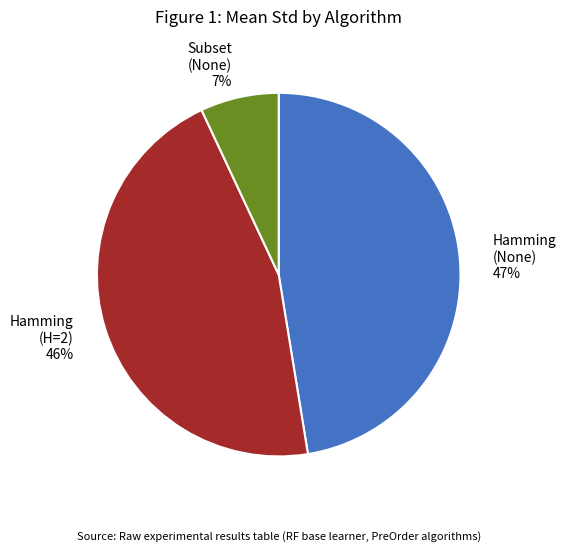

Which slice is the largest?

Hamming (None) 47%